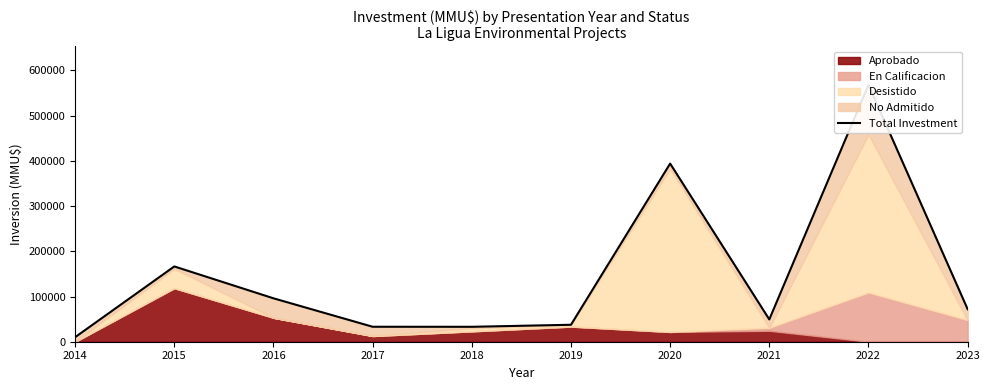

Does the chart display data point markers on the line(s)?

No